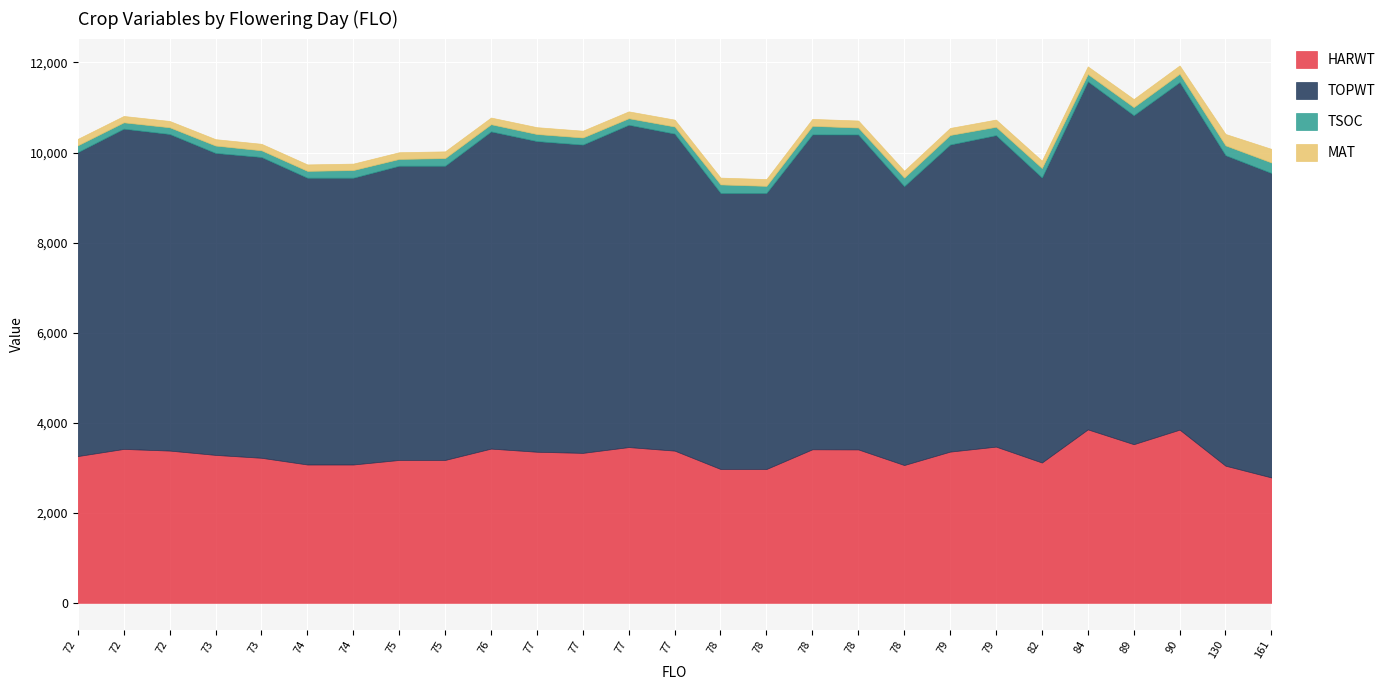

How many interior local valleys does the HARWT series have?

8